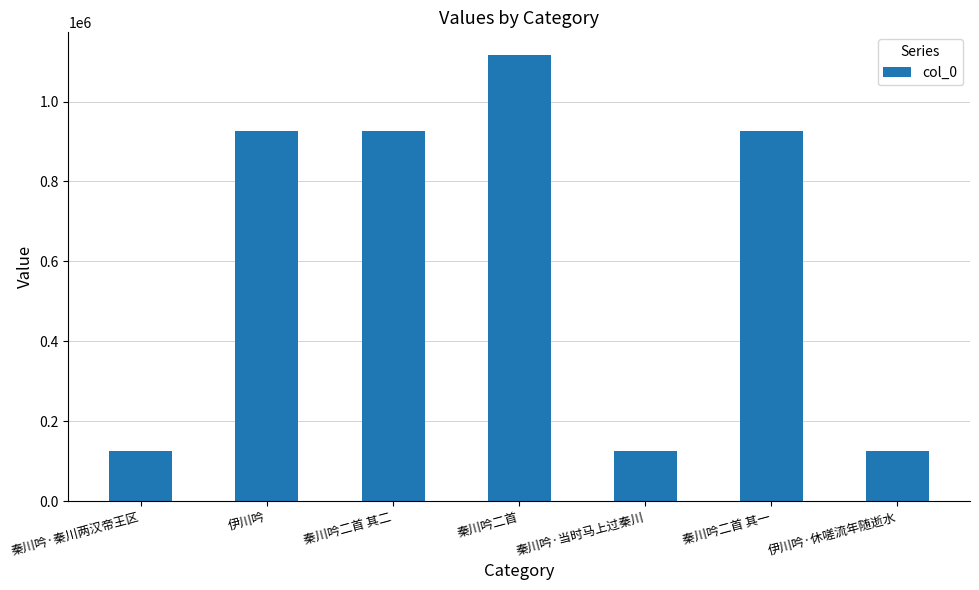

What is the sum of the values at 秦川吟二首 其二 and 秦川吟二首 其一?

1853545